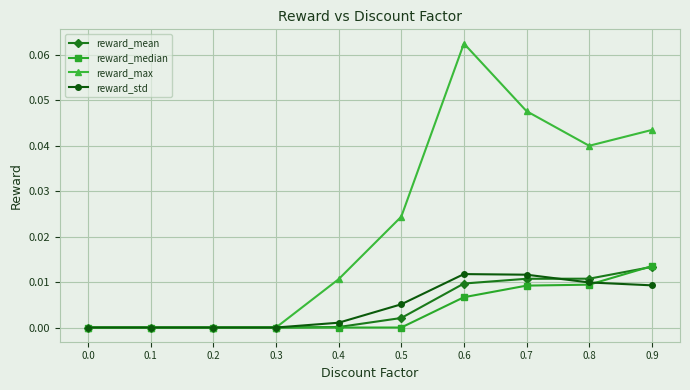

Is it true that reward_max equals 0.0 at 0.7?

True